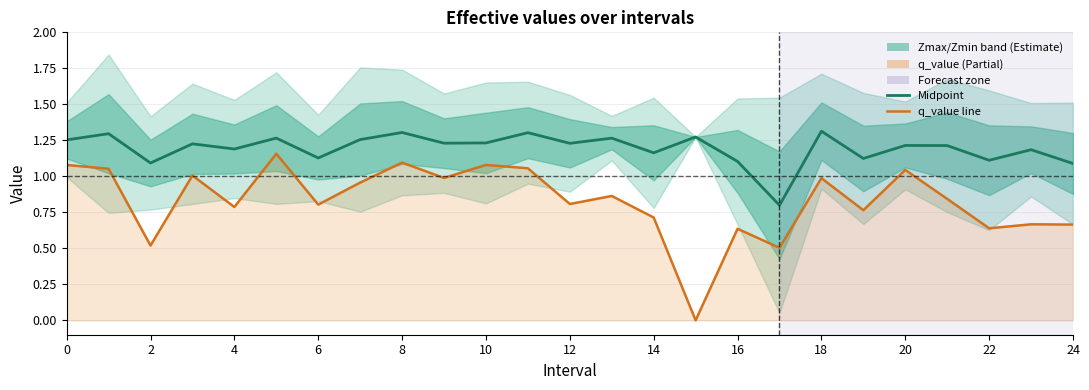

Rank the series at 24 from lowest to highest value.

q_value, Zmax/Zmin midpoint